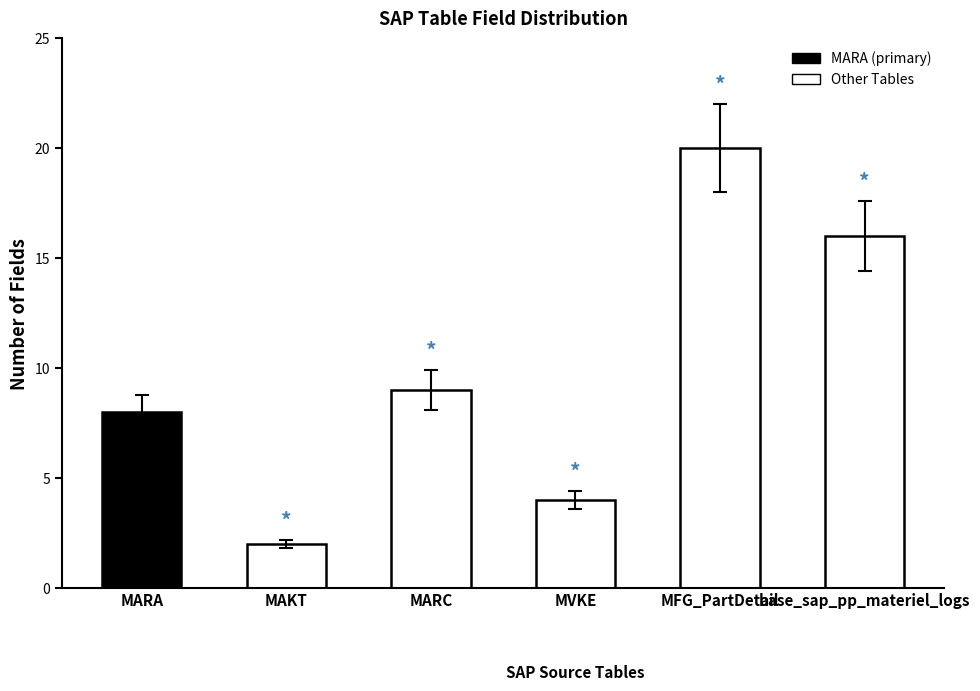

Reading right to left, what are all the values shown in this chart?

16	20	4	9	2	8